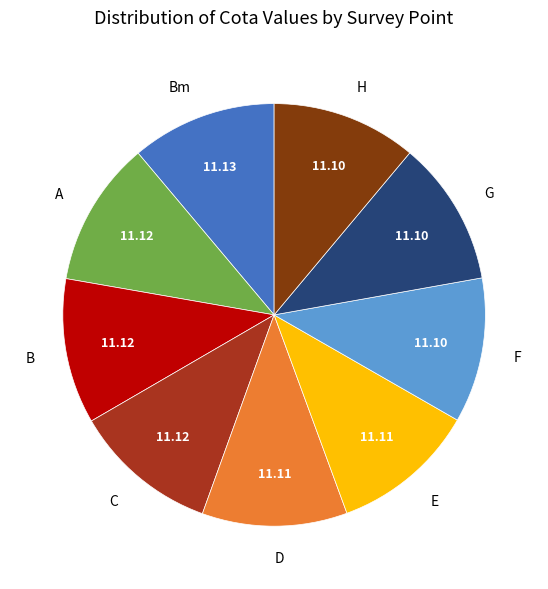

How many segments does this pie chart have?

9